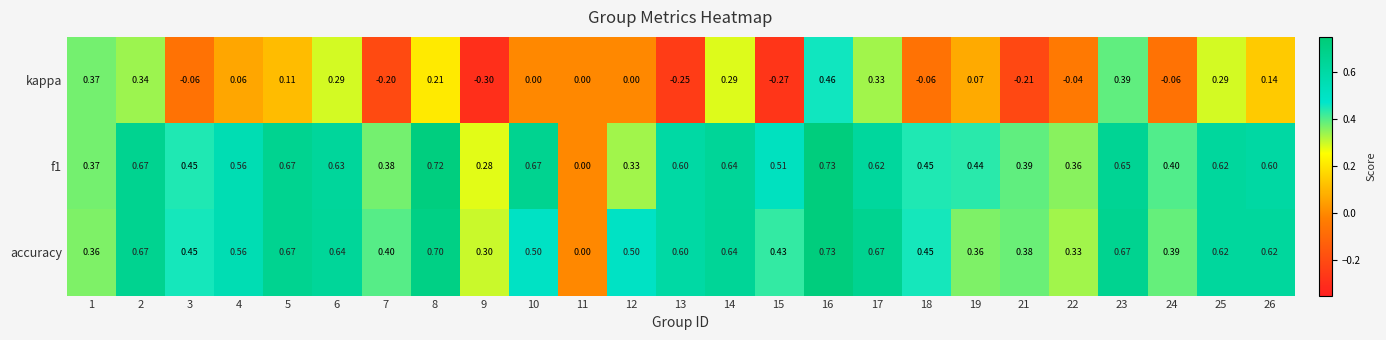

Between 3 and 26, which series saw the biggest shift?

kappa